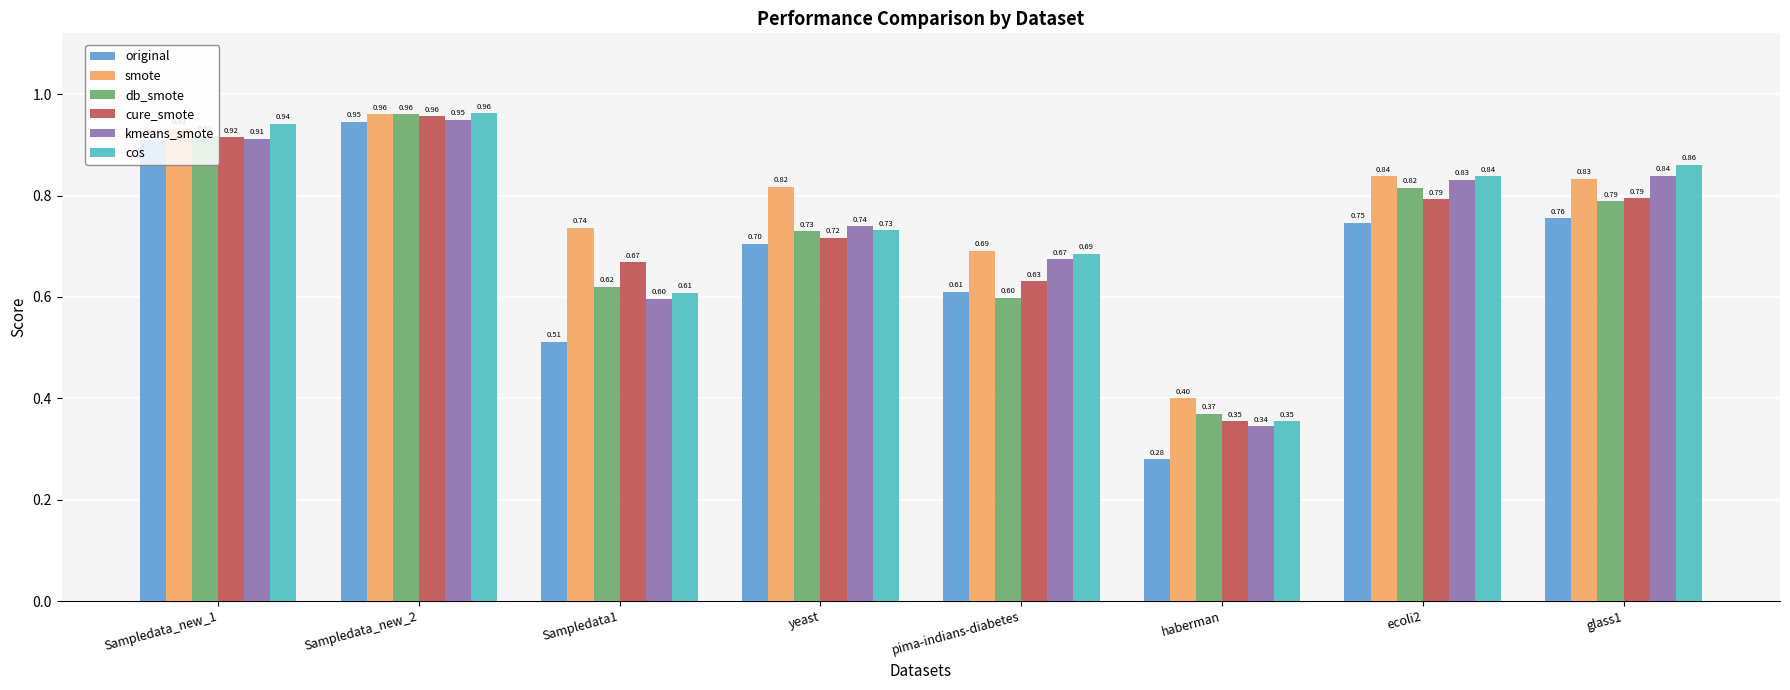

What is the approximate value of cos at pima-indians-diabetes?

0.7